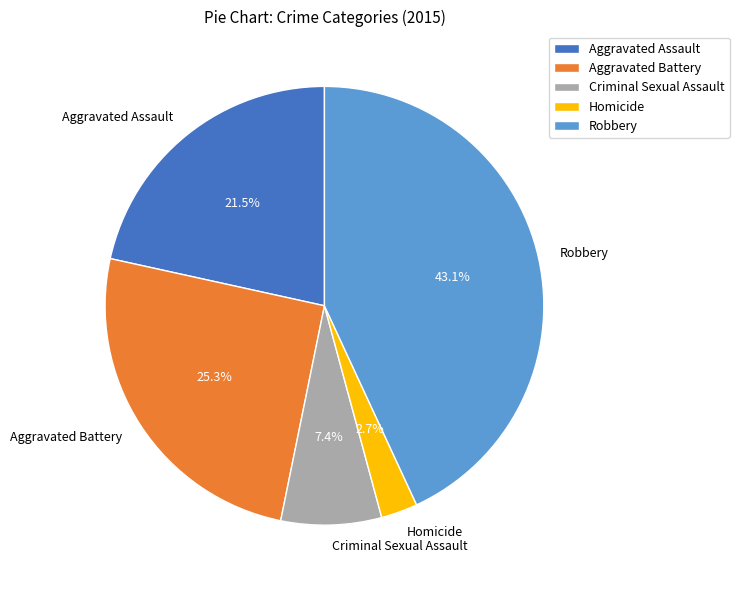

Rank the categories by value from highest to lowest.

Robbery, Aggravated Battery, Aggravated Assault, Criminal Sexual Assault, Homicide